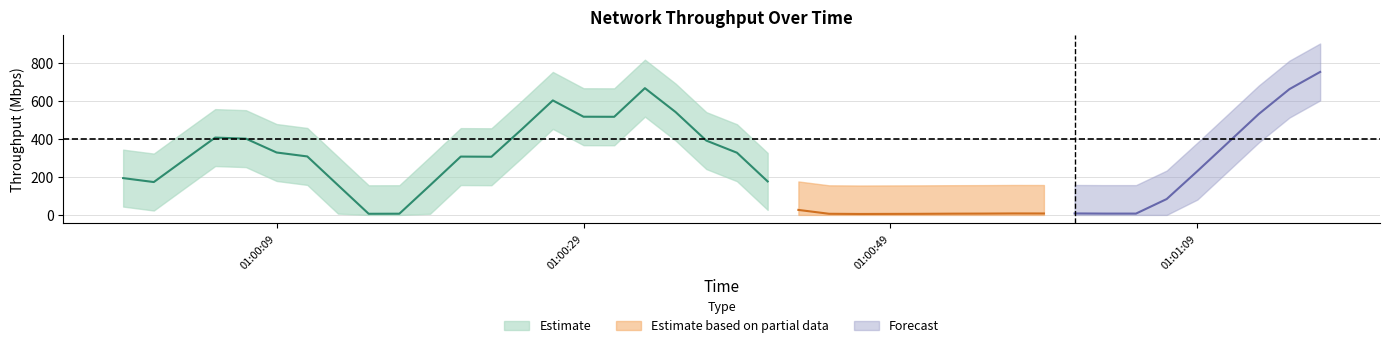

What is the sum of all values?

9970.0